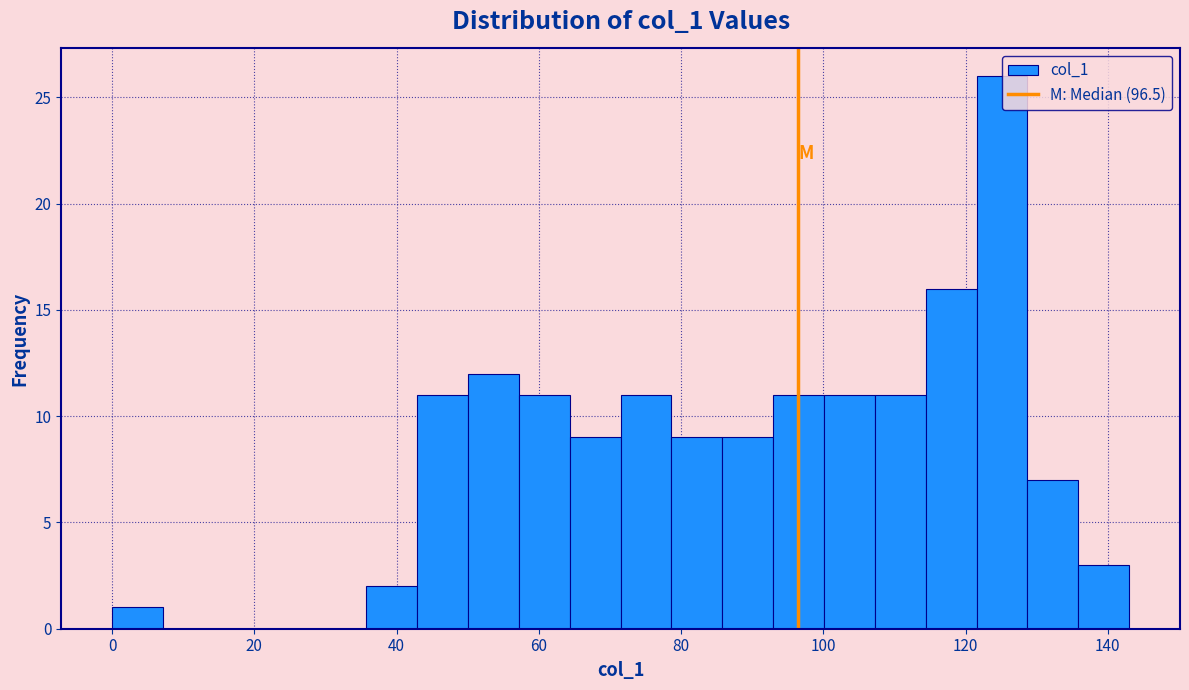

Read against the x-axis, roughly where is the centre of the tallest bar?

126